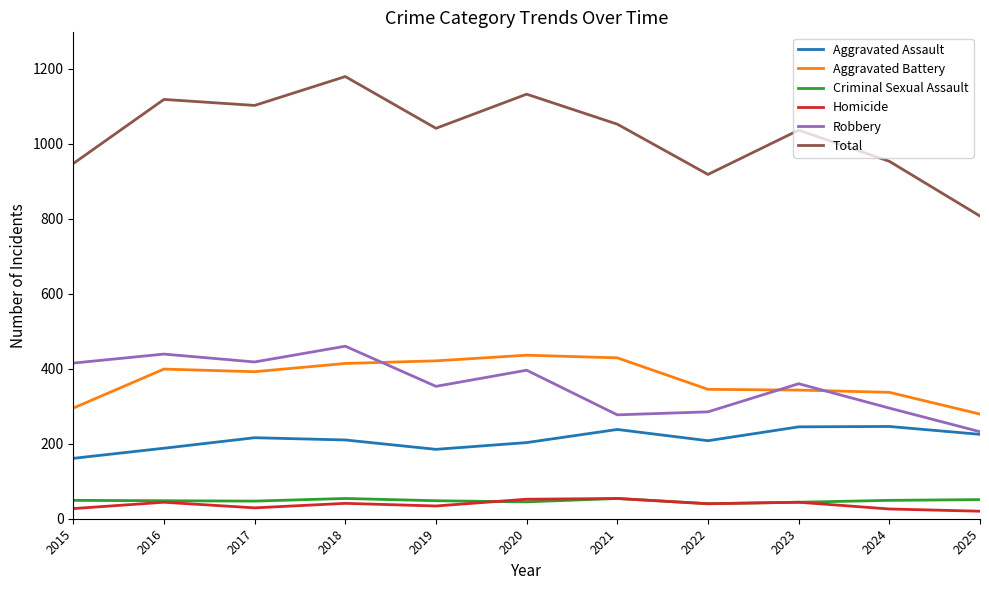

What is the sum of all Criminal Sexual Assault values?

529